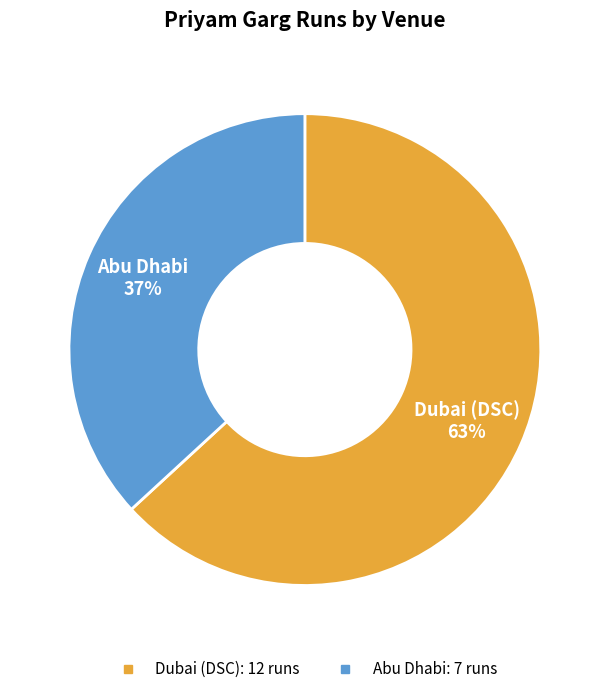

What percentage is the Abu Dhabi slice, to the nearest percent?

37%